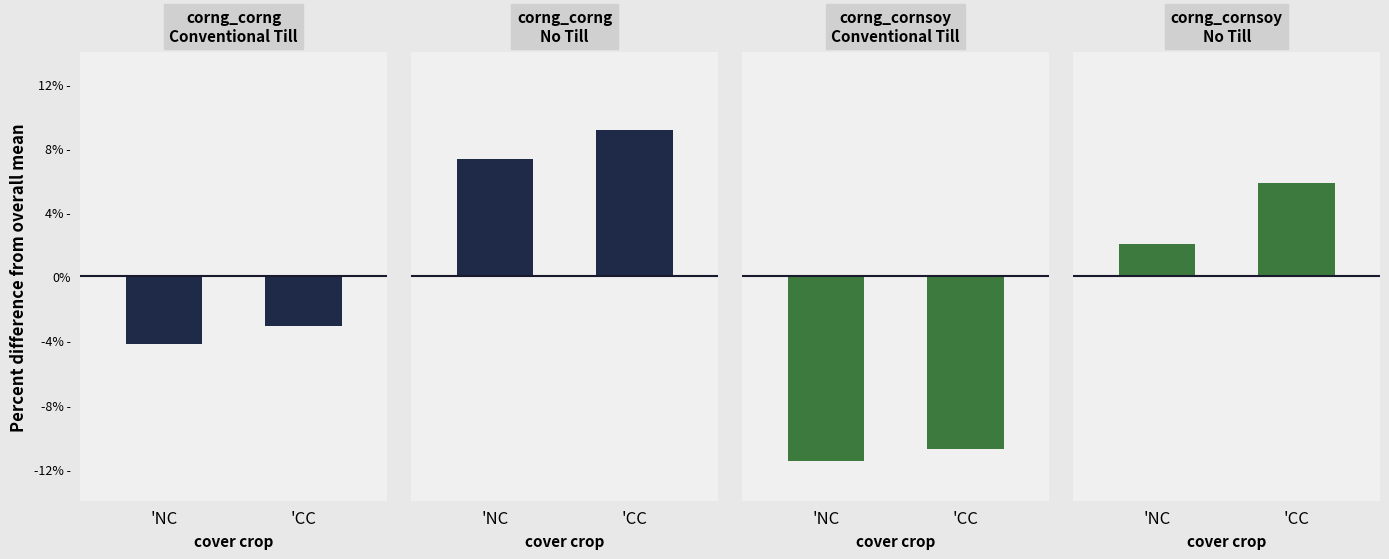

What position from the left is 'CC?

2